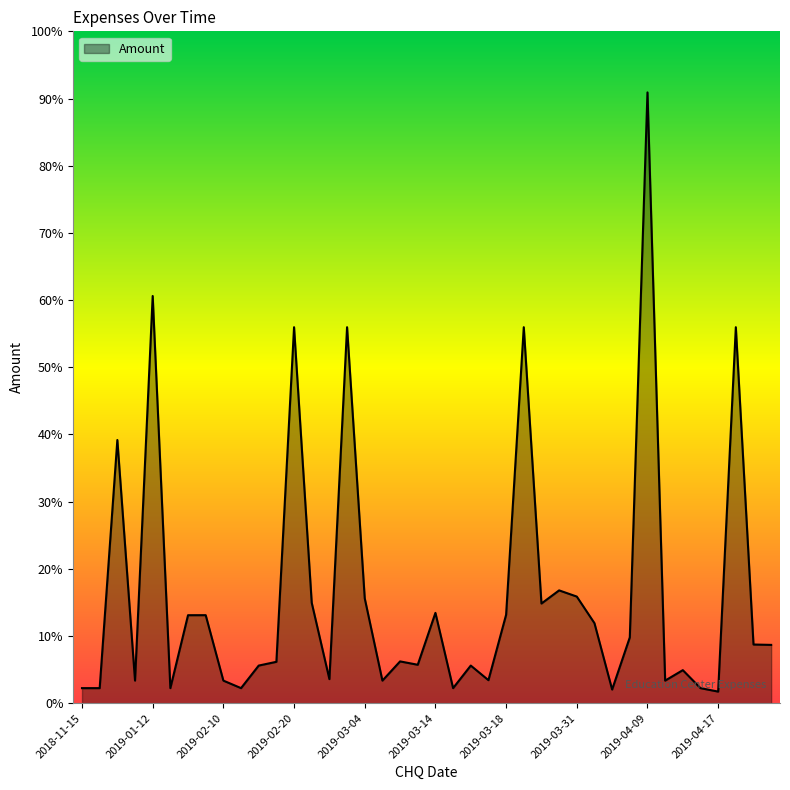

Is this an area chart (filled region under the line)?

Yes